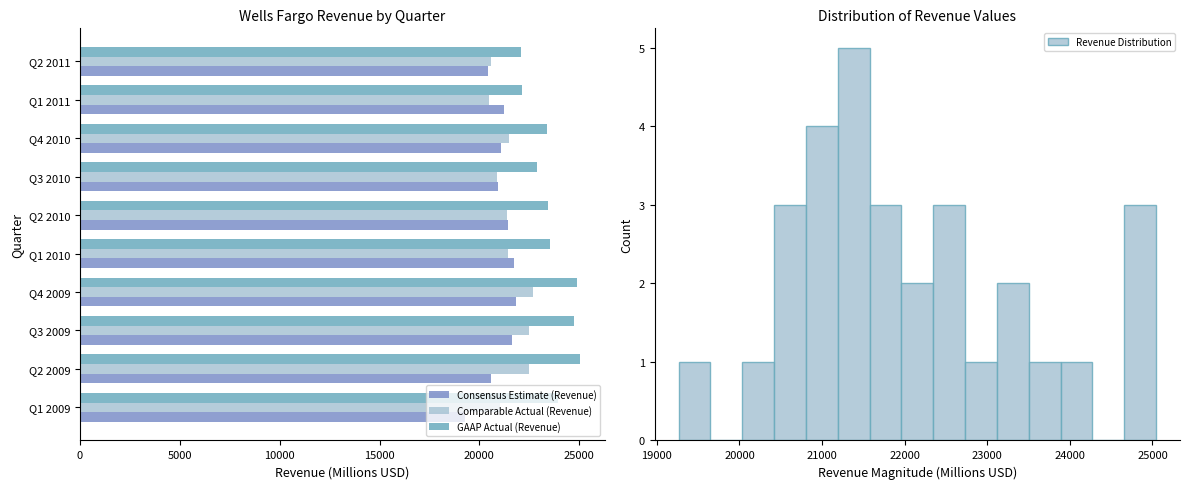

What position from the left is Q1 2009?

1